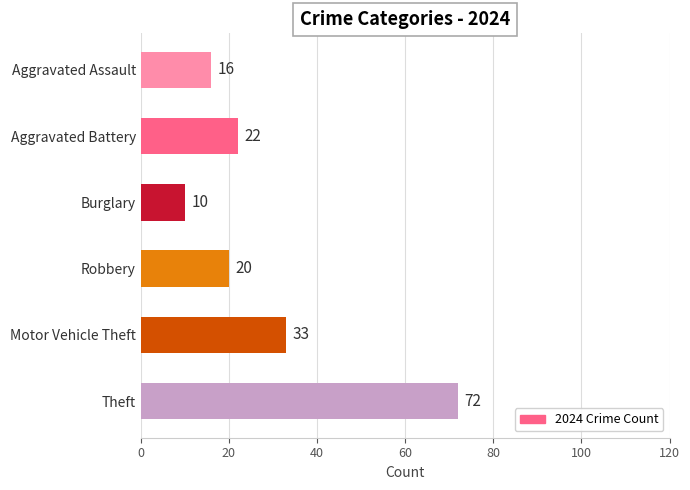

What is the sum of the values at Motor Vehicle Theft and Robbery?

53